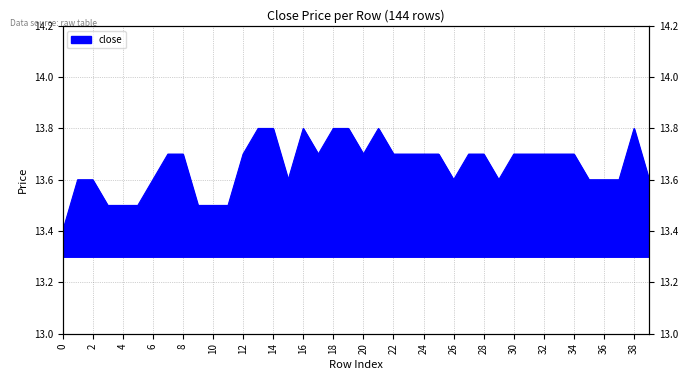

What is the difference between the maximum and minimum values?

0.4